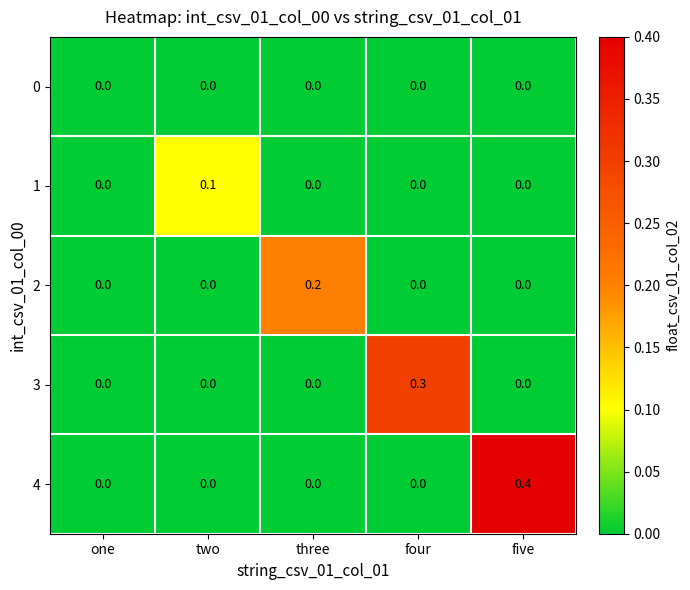

Which category has the highest value in the 2 series?

three